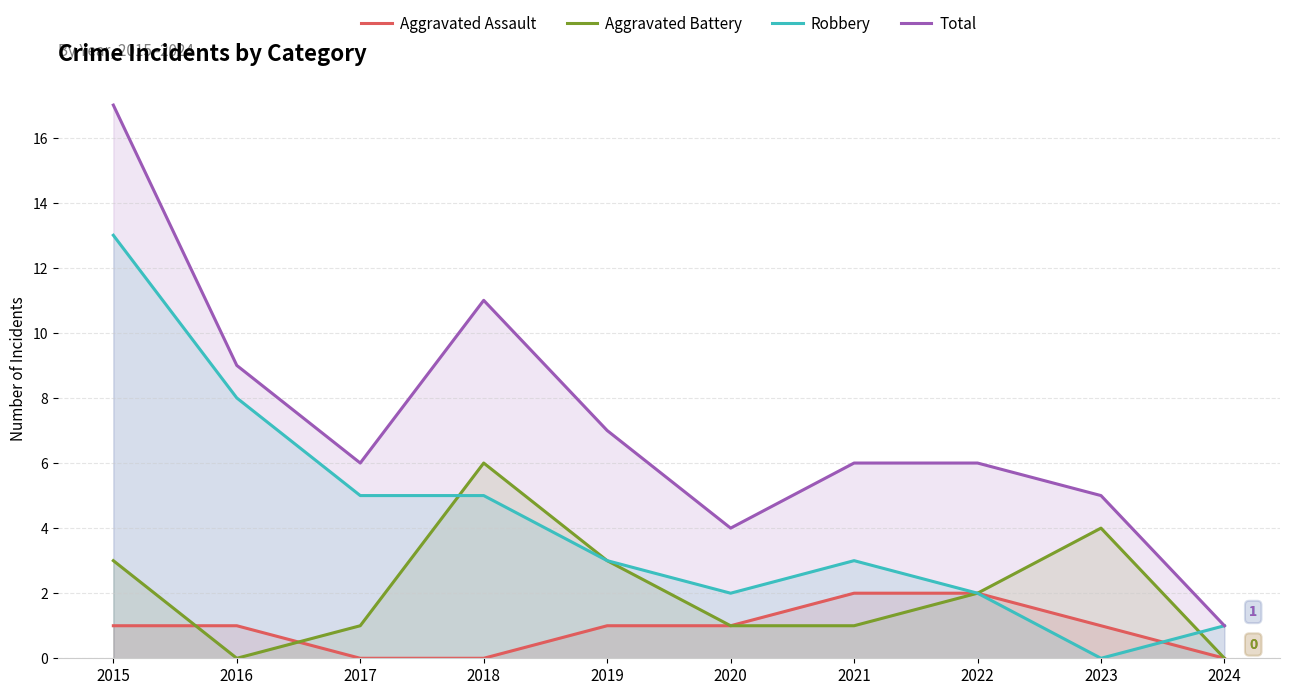

Is the value of Total at 2017 greater than the value of Aggravated Battery at 2024?

Yes